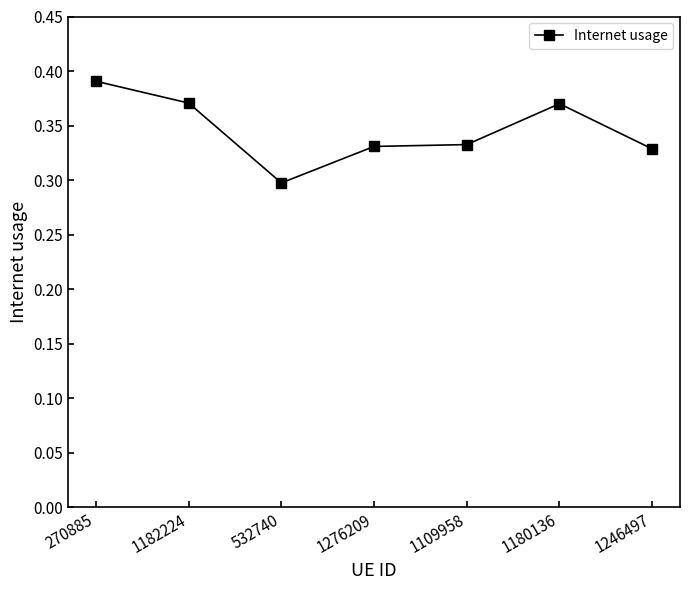

What is the difference between the maximum and minimum values?

0.1